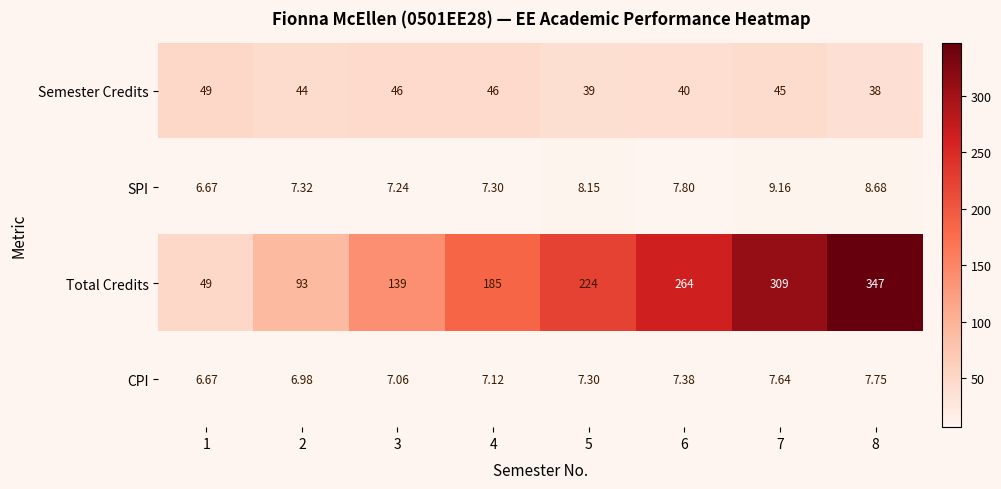

How many distinct data groups are displayed?

4